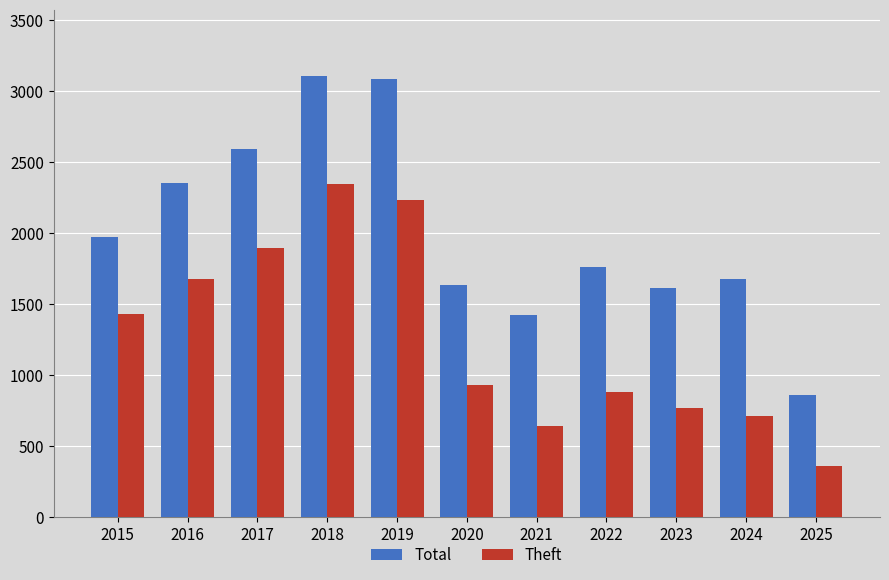

What is the approximate value of Theft at 2018, to the nearest 50?

2350